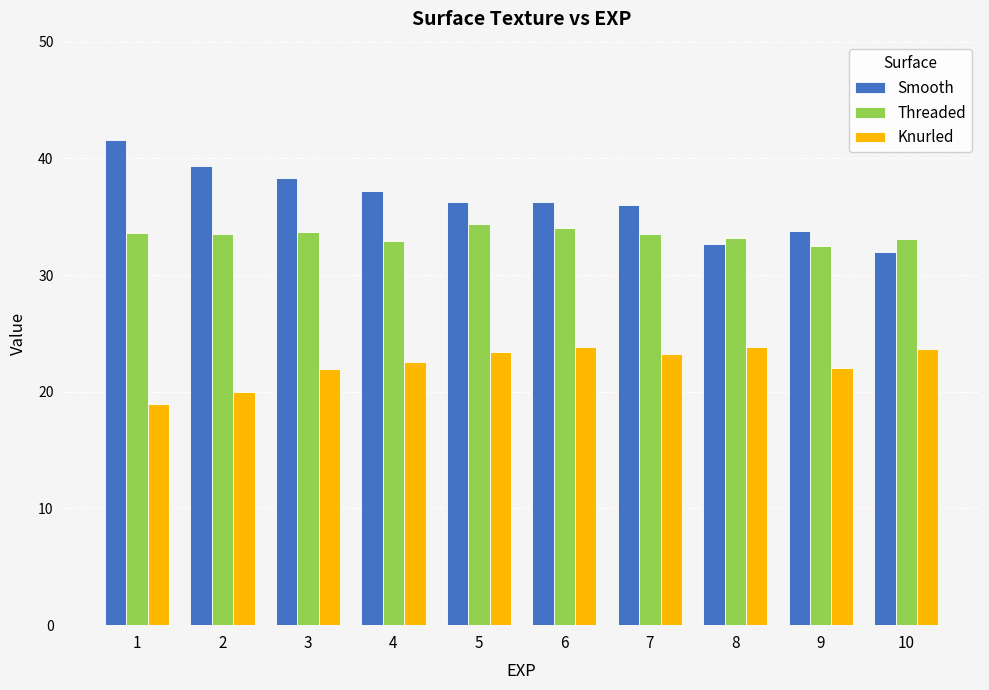

Is it true that Threaded equals 13.3 at 6?

False